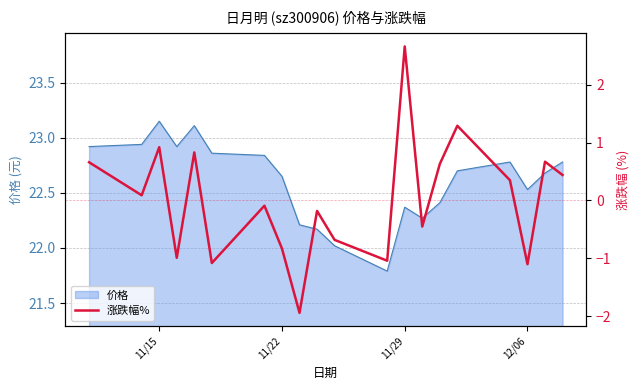

What is the sum of all values?

0.2